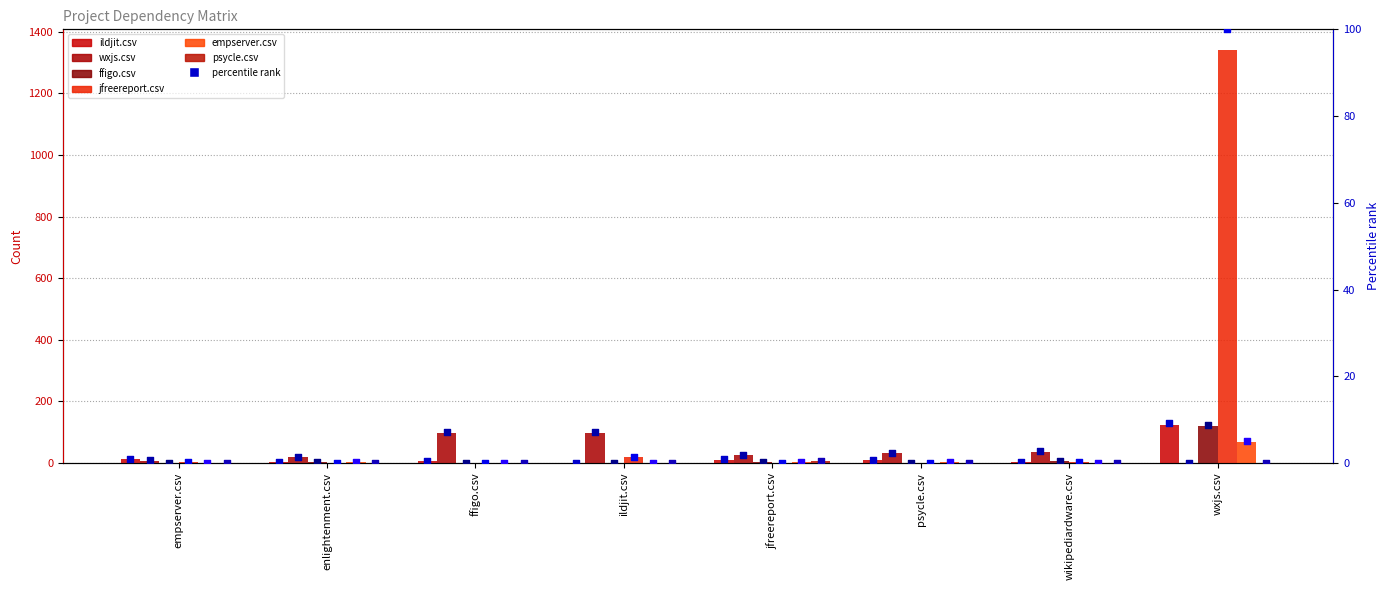

Which series has the largest Y range (max minus min)?

jfreereport.csv